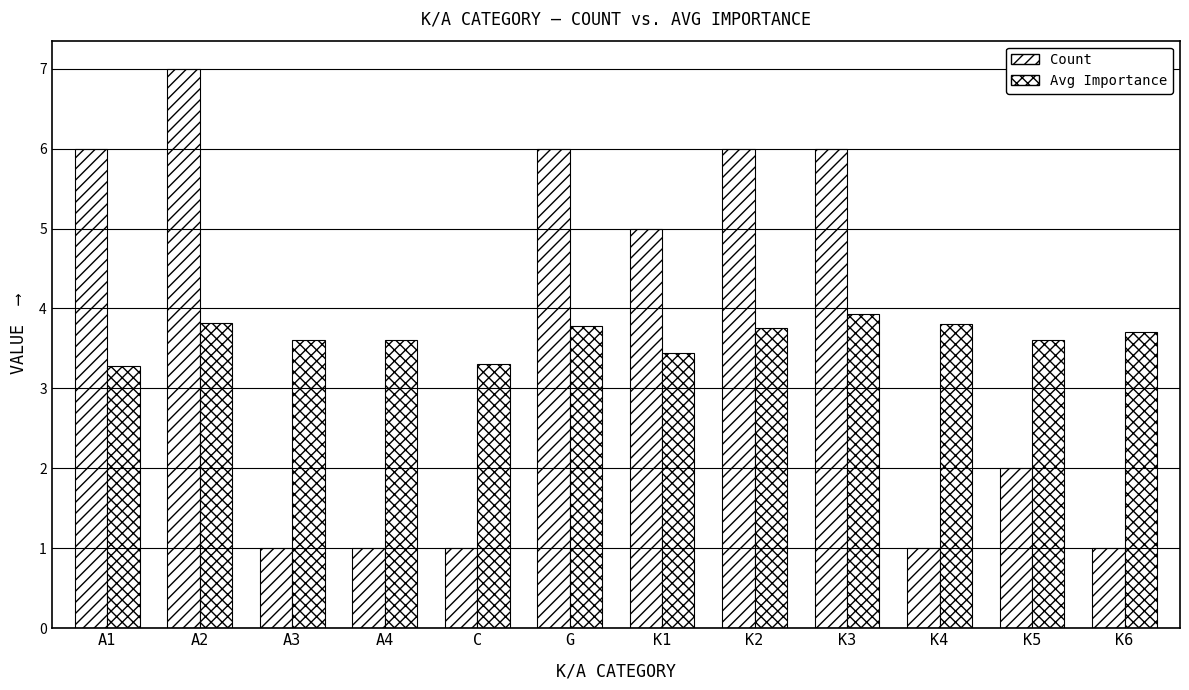

How many bars are there in each group?

2